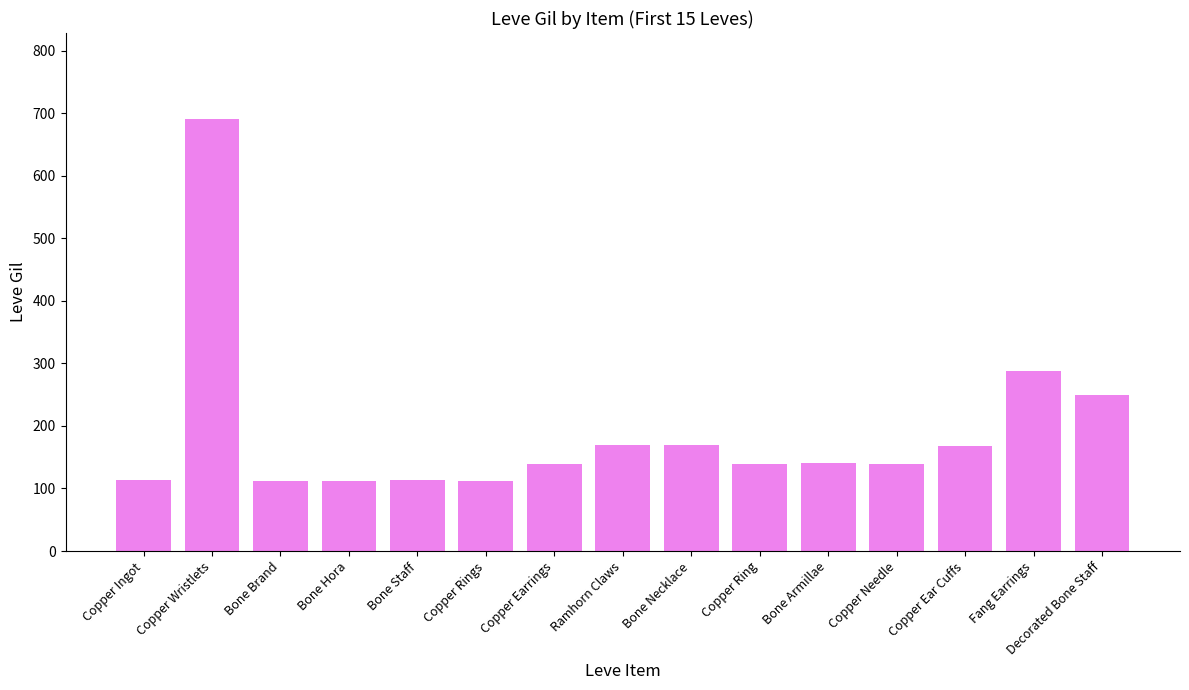

What is the change in value from Bone Staff to Bone Necklace?

+56